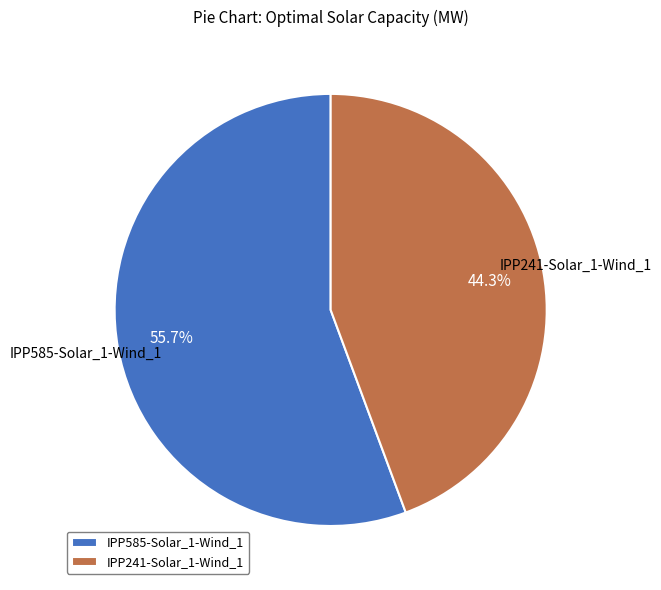

Which category has the biggest portion of the pie?

IPP585-Solar_1-Wind_1